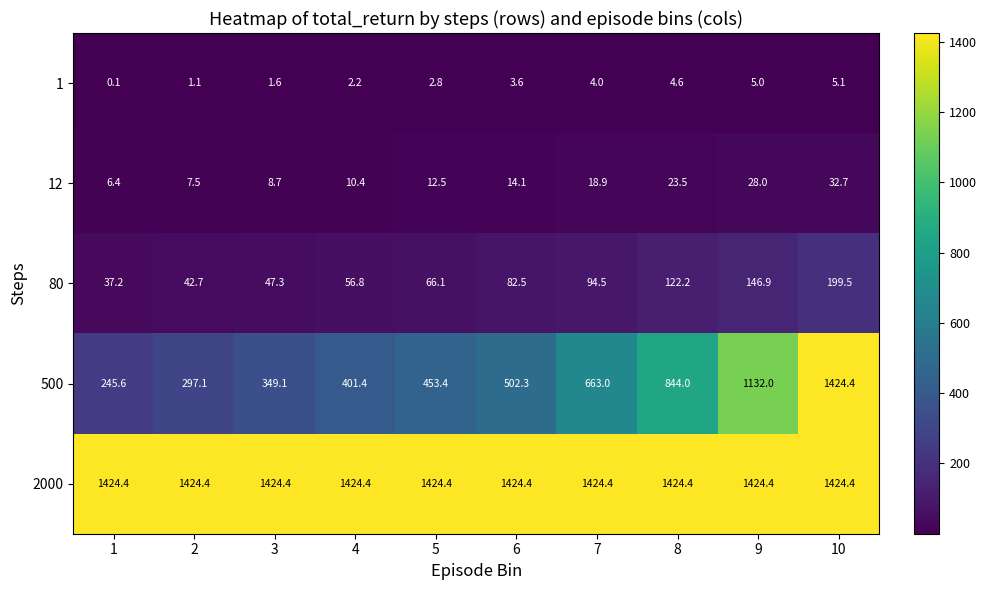

What value does the 1 series have at 2?

1.1